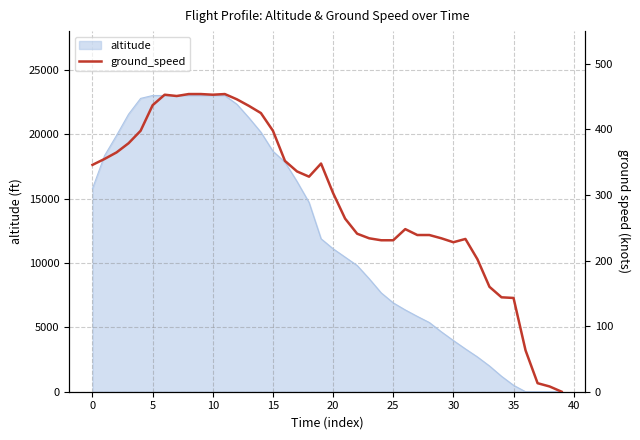

What is the maximum value for altitude?

23000